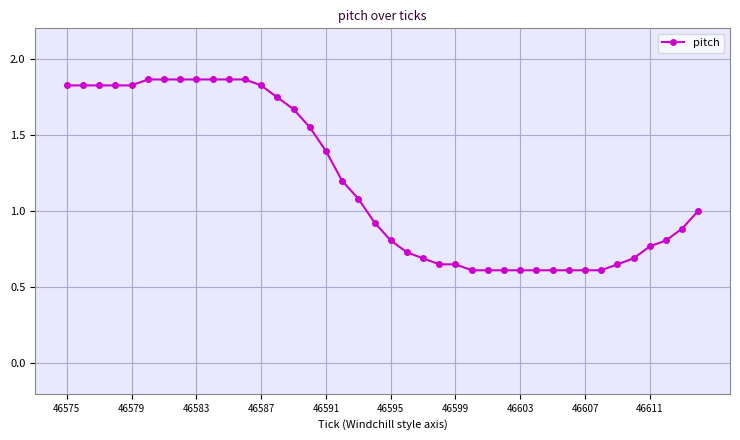

What is the smallest value displayed?

0.6